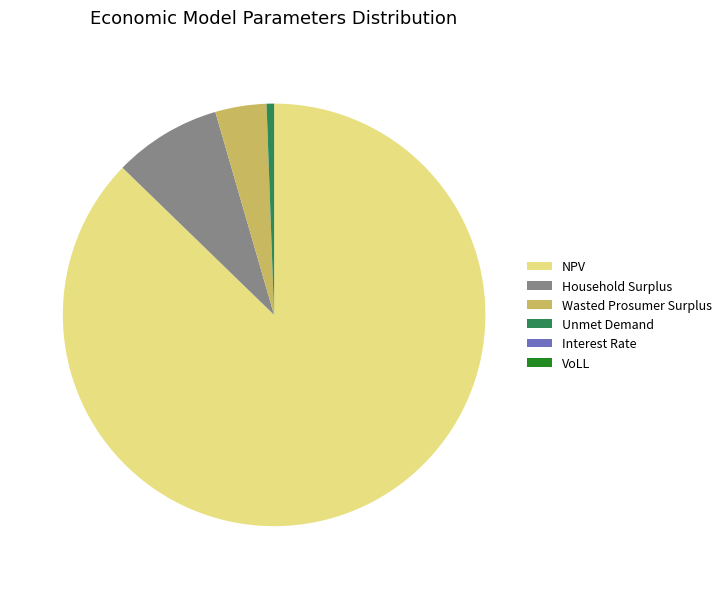

The Wasted Prosumer Surplus slice represents 18% of the pie. True or false?

False